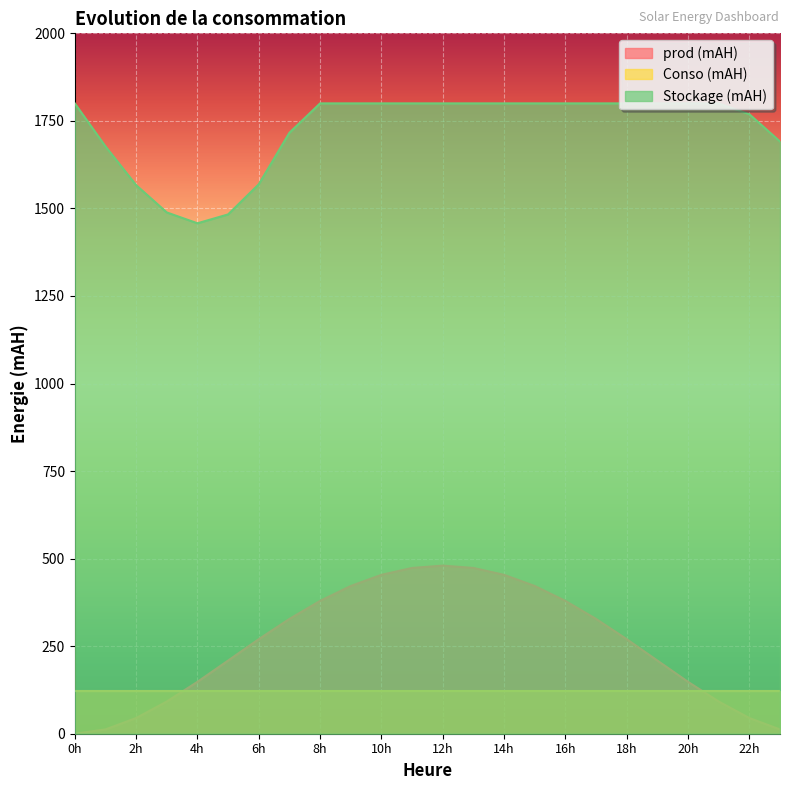

How many lines are shown in the chart?

3